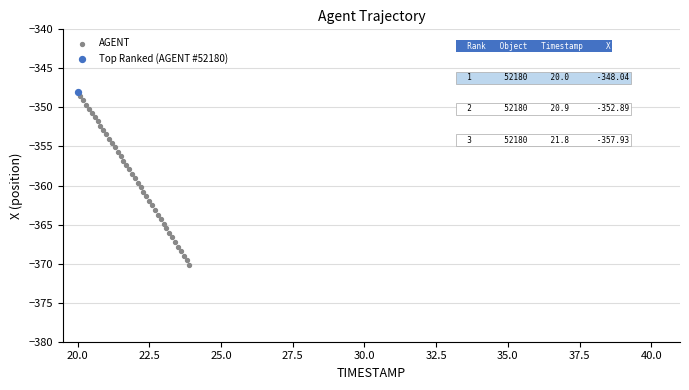

What are all the series names shown in the legend?

AGENT, Top Ranked (AGENT #52180)